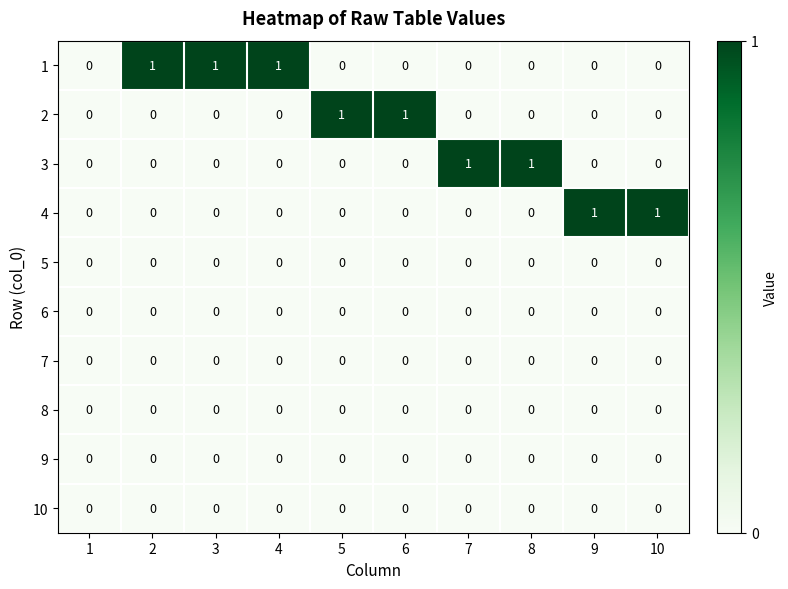

True or false: 4 has a value of 0 at 1.

True